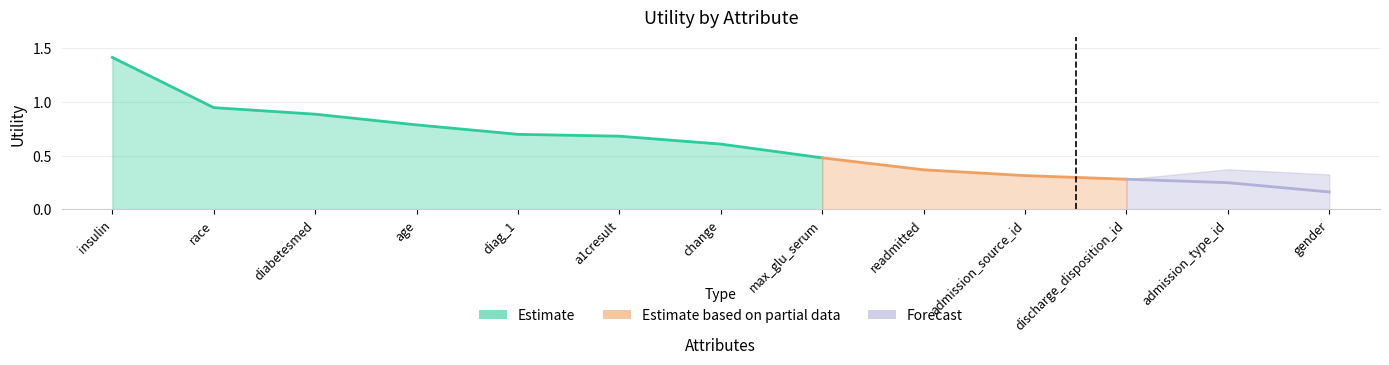

What is the maximum value shown in the chart?

1.4